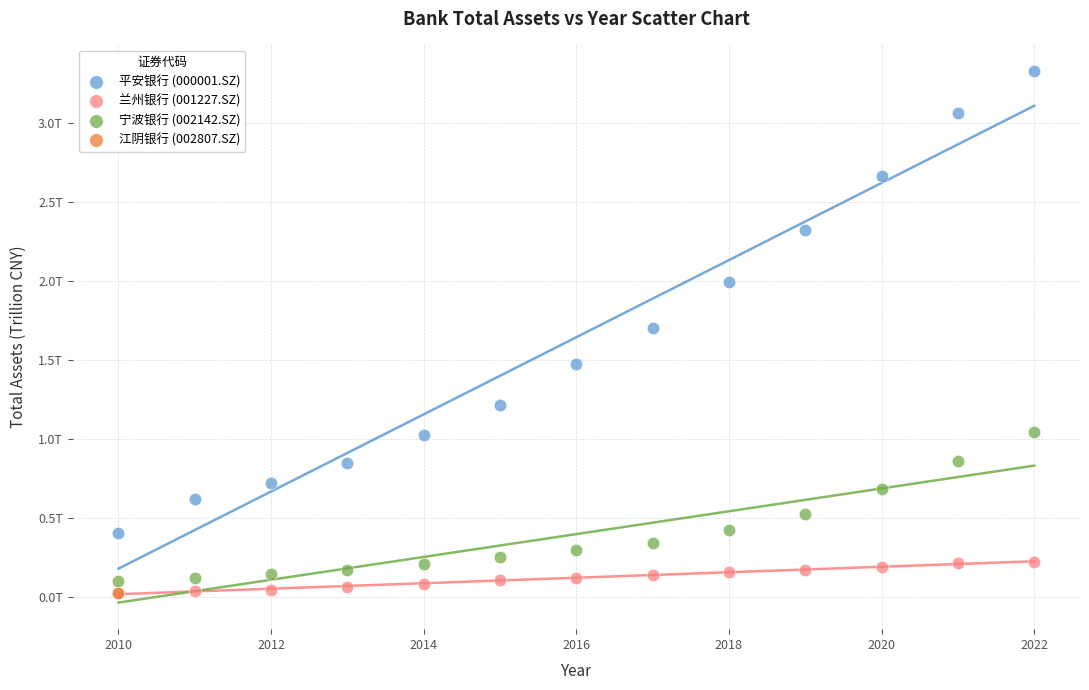

What are all the series names shown in the legend?

平安银行 (000001.SZ), 兰州银行 (001227.SZ), 宁波银行 (002142.SZ), 江阴银行 (002807.SZ)